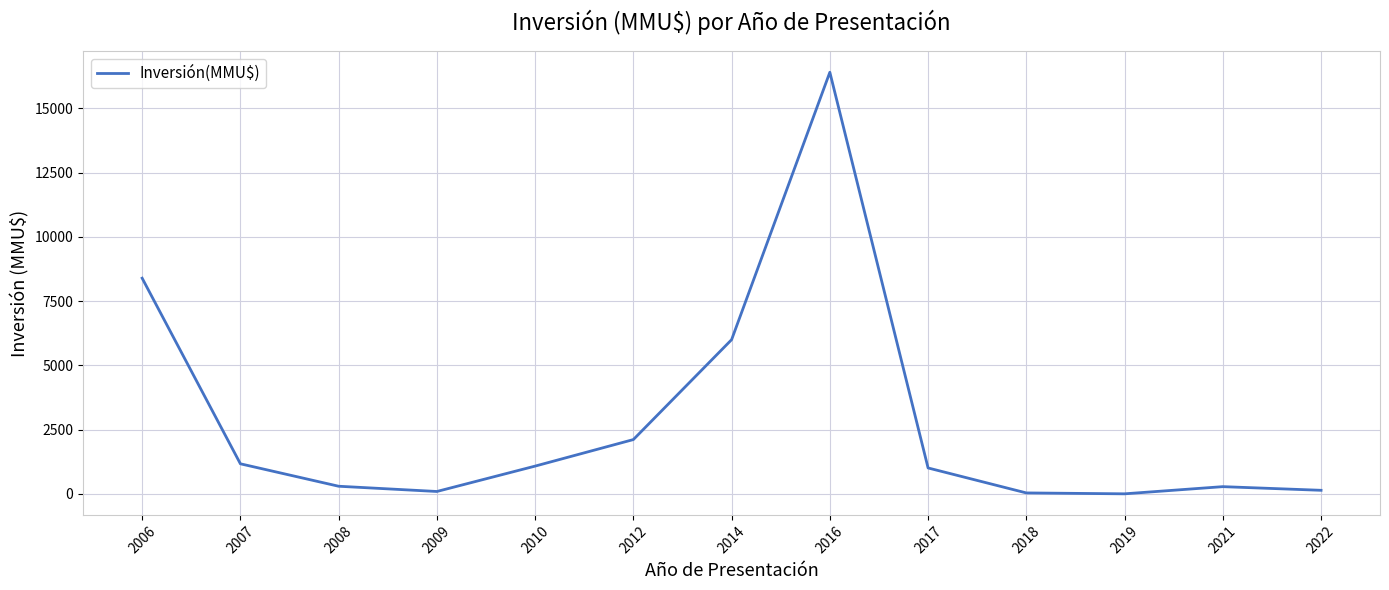

Where is the data nearest to the value 8202?

2006